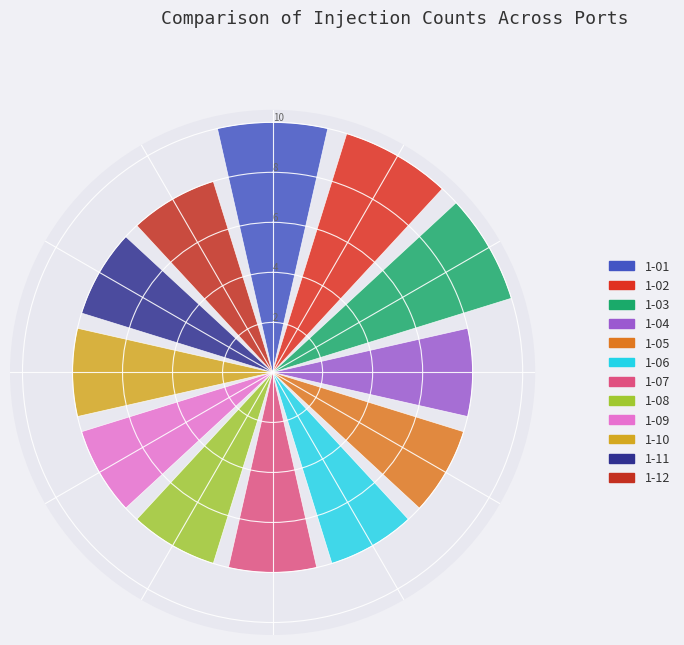

What percentage is the 1-08 slice, to the nearest percent?

8%